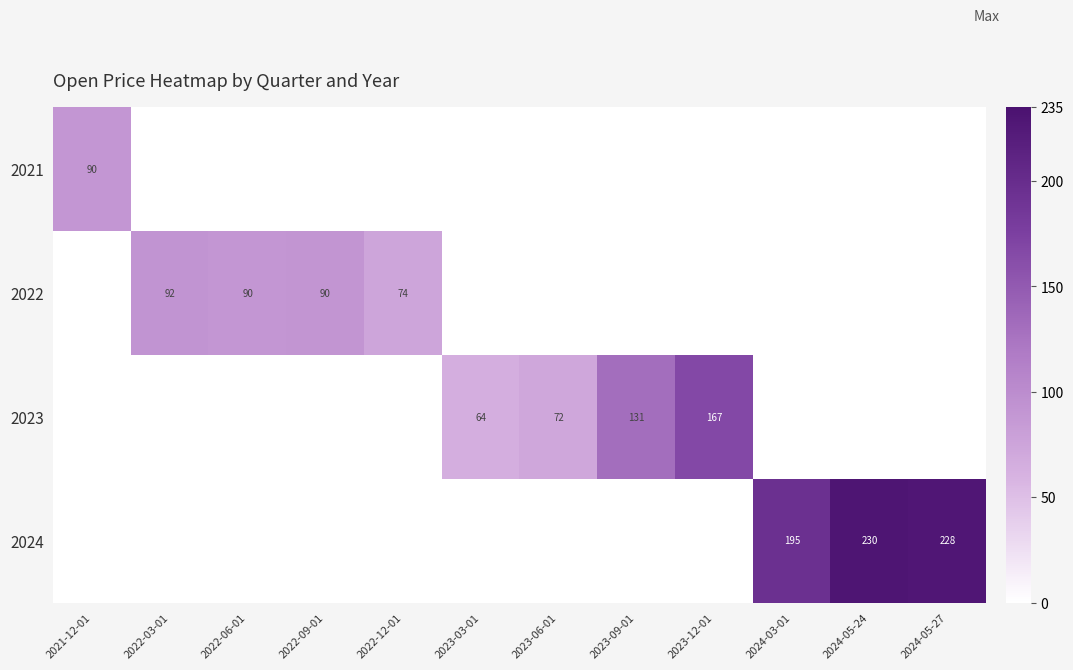

The value of 2022 at 2022-06-01 is 90. True or false?

True